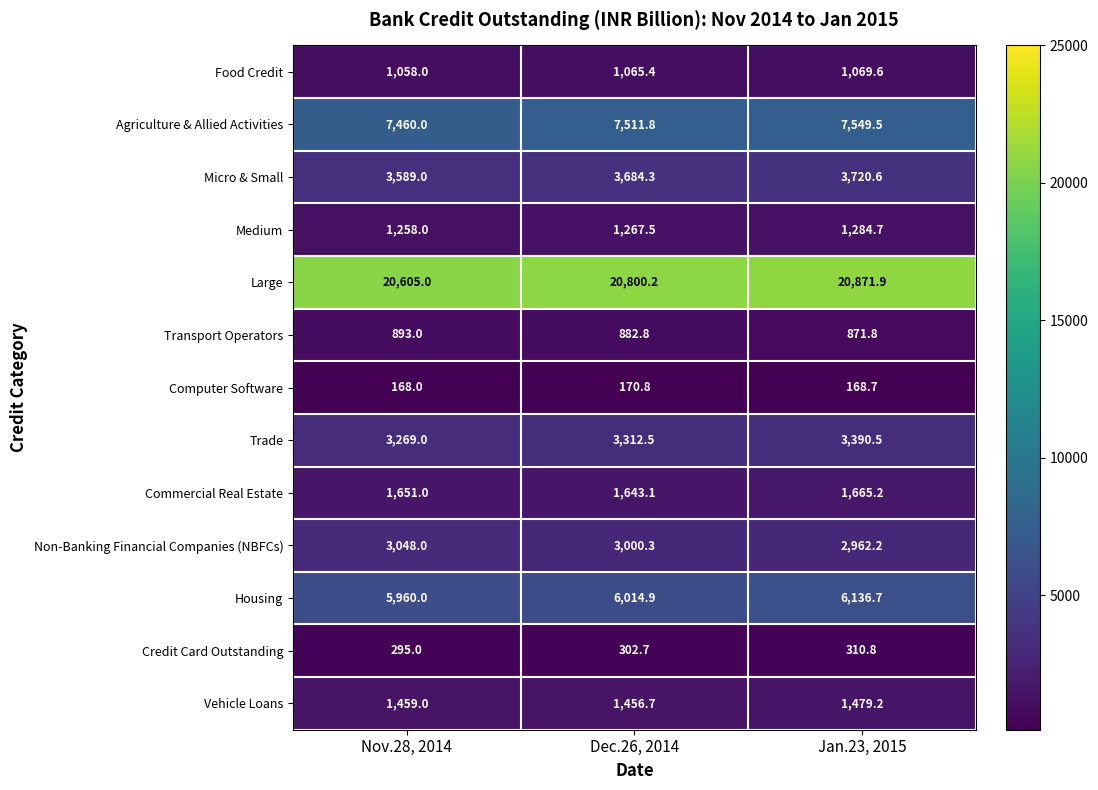

True or false: Medium has a value of 1284.7 at Jan.23, 2015.

True